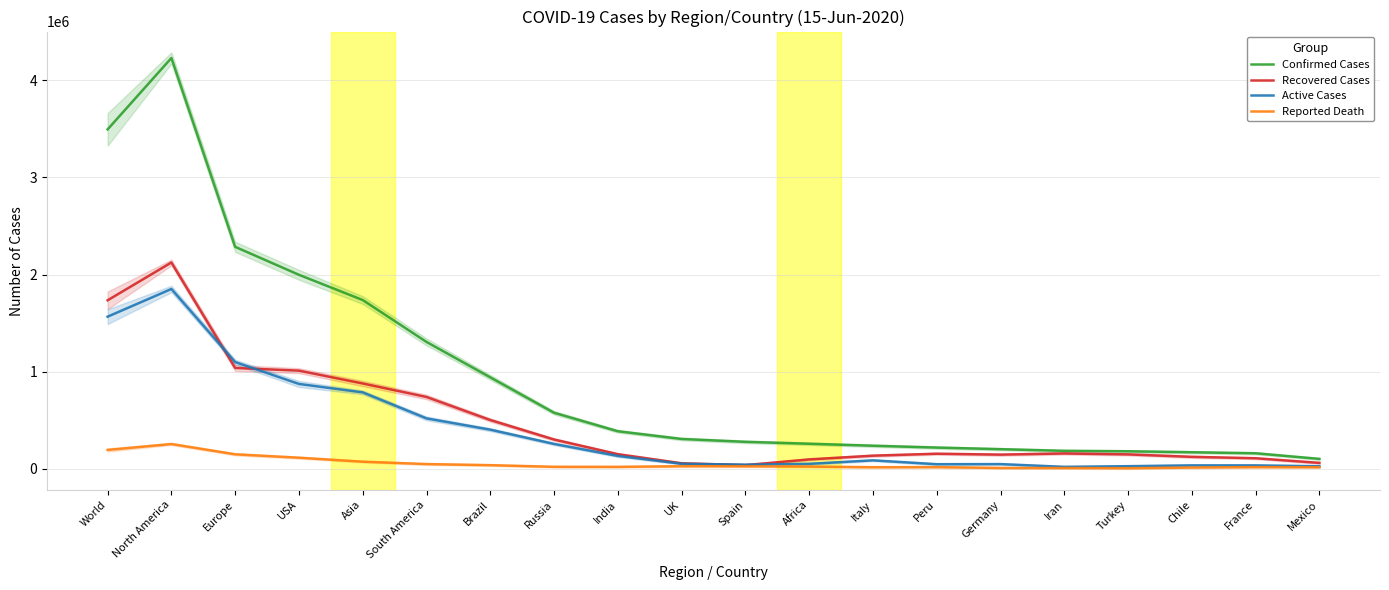

The Reported Death series shows 12512.3 at Chile. True or false?

True